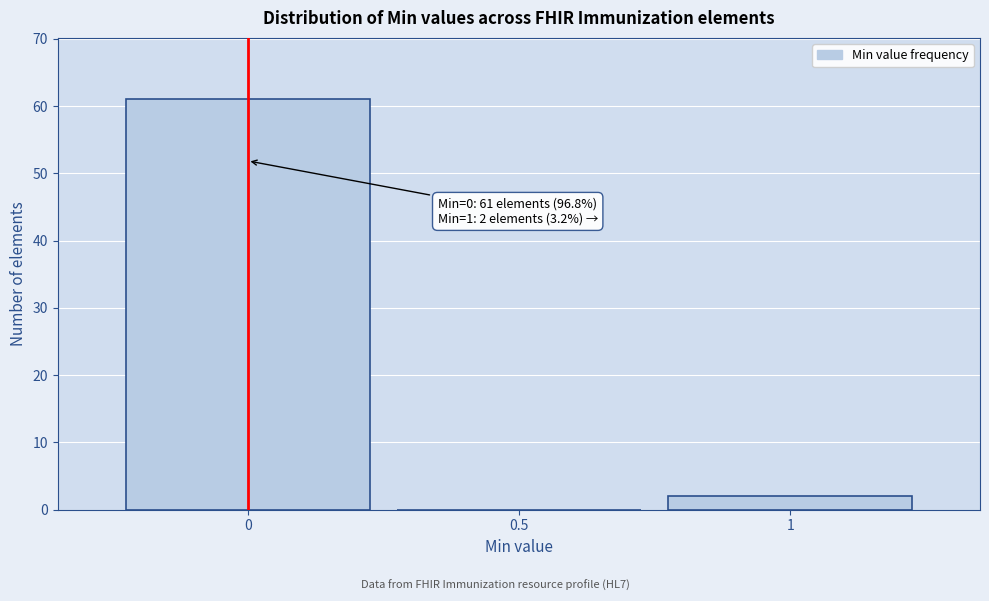

Which range on the x-axis has the tallest bar?

-0.25 to 0.25